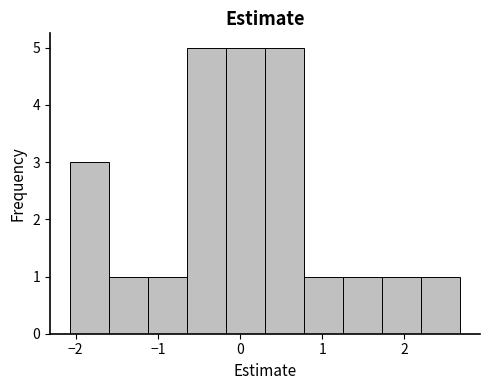

Reading left to right, transcribe this chart: for each bar, give the range it covers on the x-axis and its height. Neither the bar edges nor the heights are printed on the chart, so give them approximately, as read against the axes.

-2.1 to -1.6: 3
-1.6 to -1.1: 1
-1.1 to -0.6: 1
-0.6 to -0.2: 5
-0.2 to 0.3: 5
0.3 to 0.8: 5
0.8 to 1.3: 1
1.3 to 1.7: 1
1.7 to 2.2: 1
2.2 to 2.7: 1